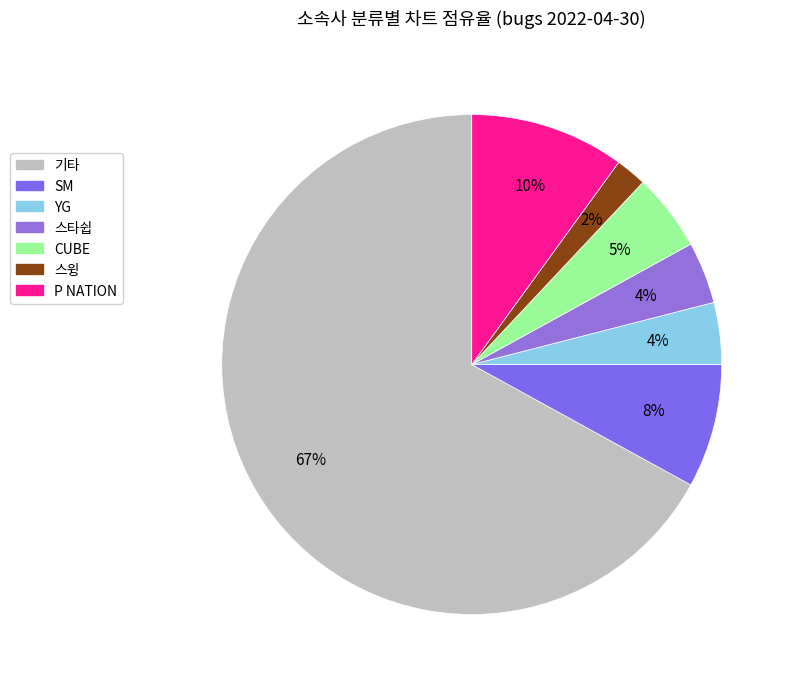

Does 기타 account for over 50% of the chart?

Yes